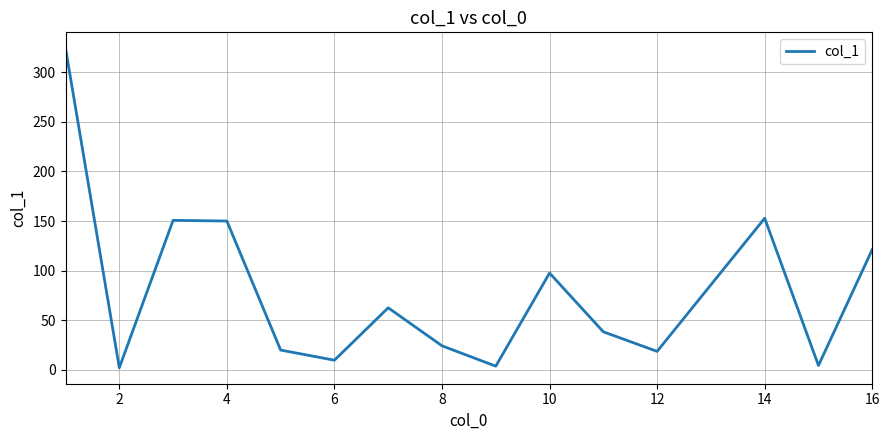

What is the greatest value displayed?

324.0